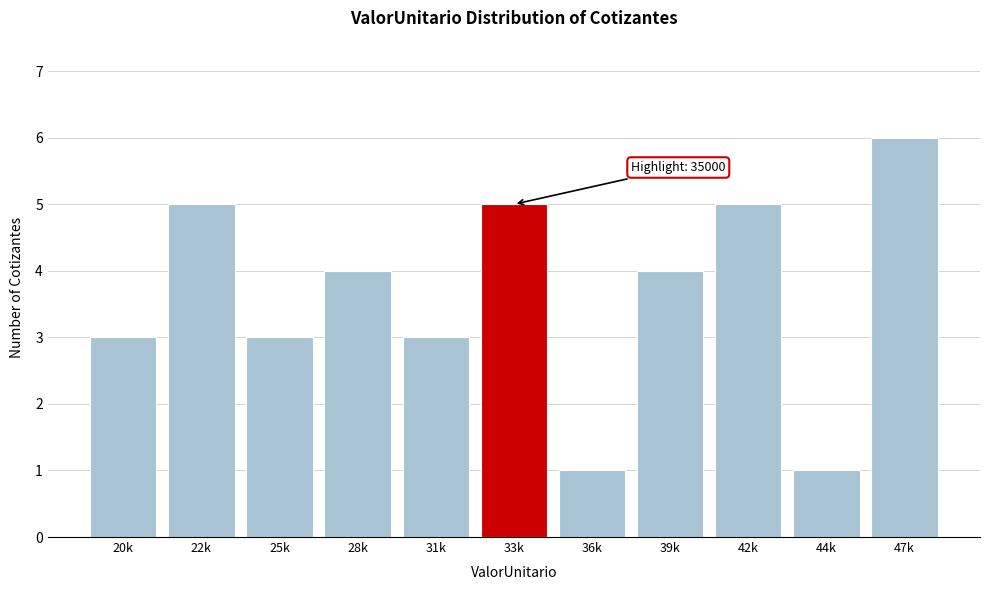

Reading left to right, extract all data points from this chart.

3	5	3	4	3	5	1	4	5	1	6